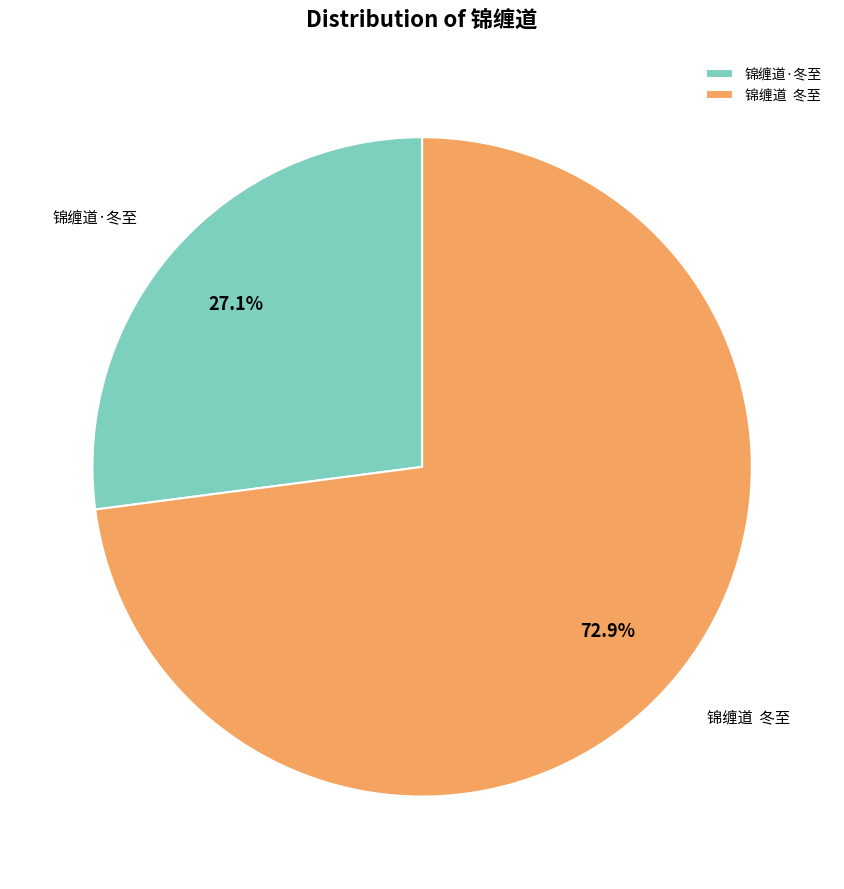

What portion of the pie excludes 锦缠道·冬至?

72.9%